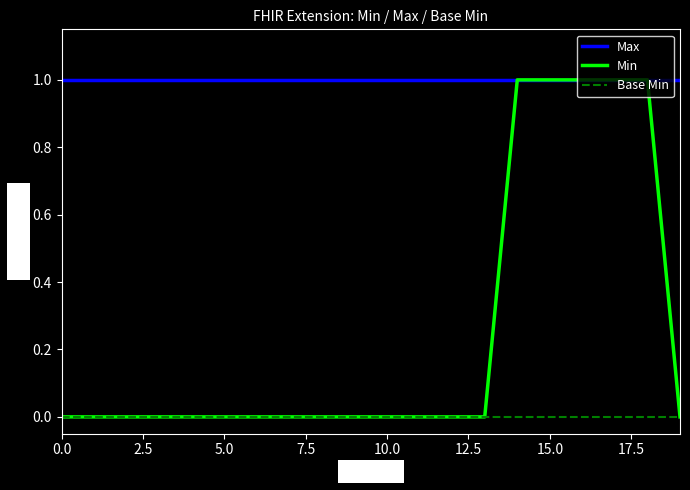

Rank the series by their average value, from lowest to highest.

Base Min, Min, Max